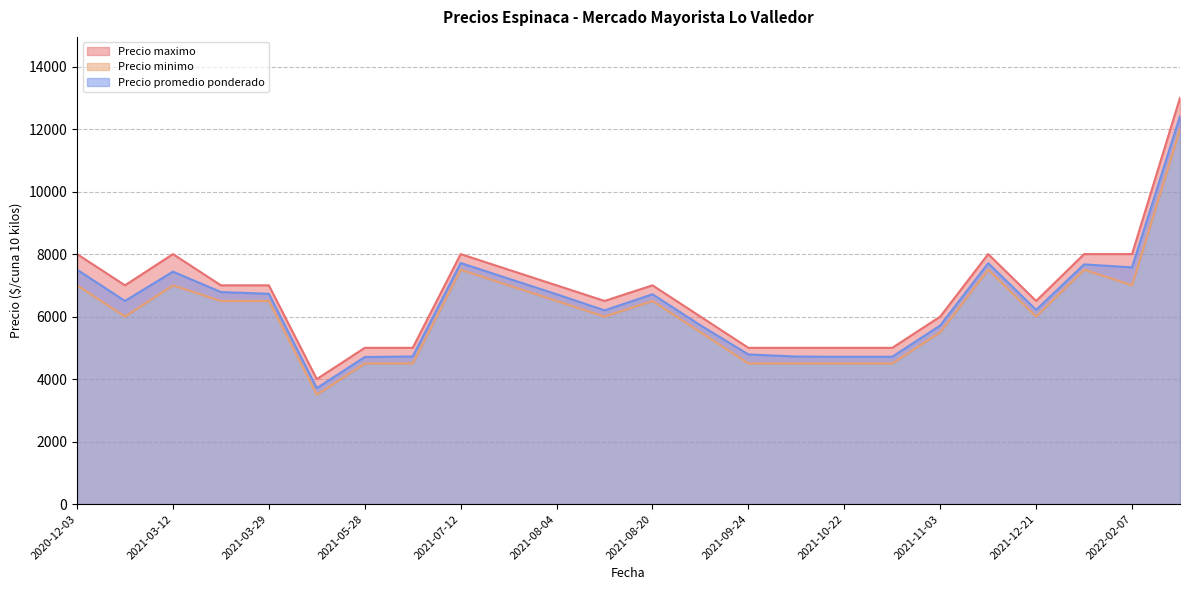

Between 2021-09-20 and 2021-07-30, which is larger?

2021-07-30